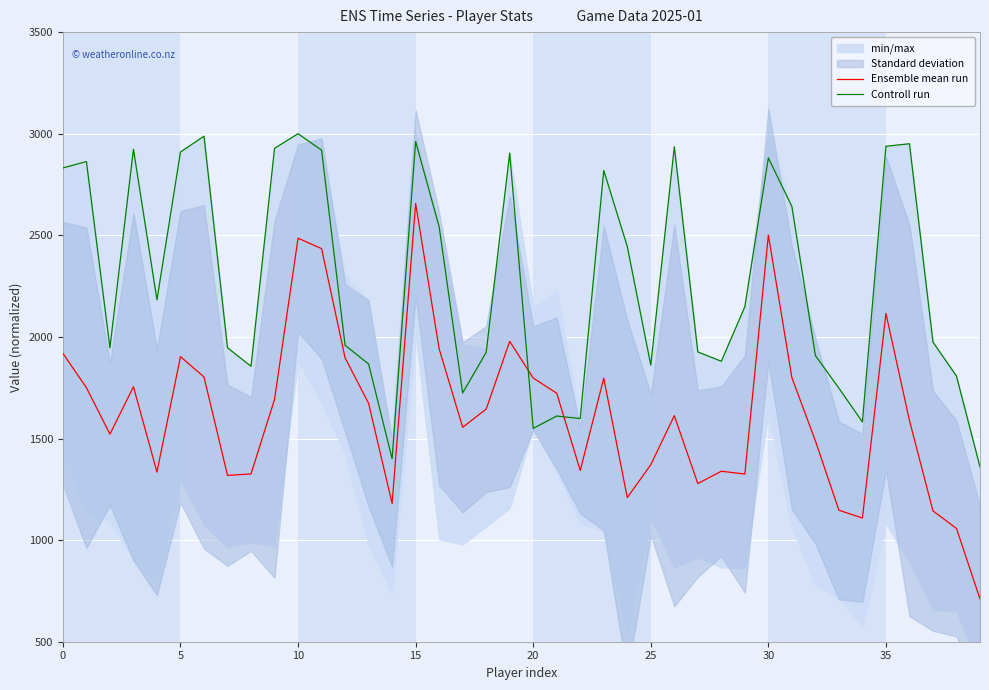

At how many categories does at least one series exceed 2275?

18